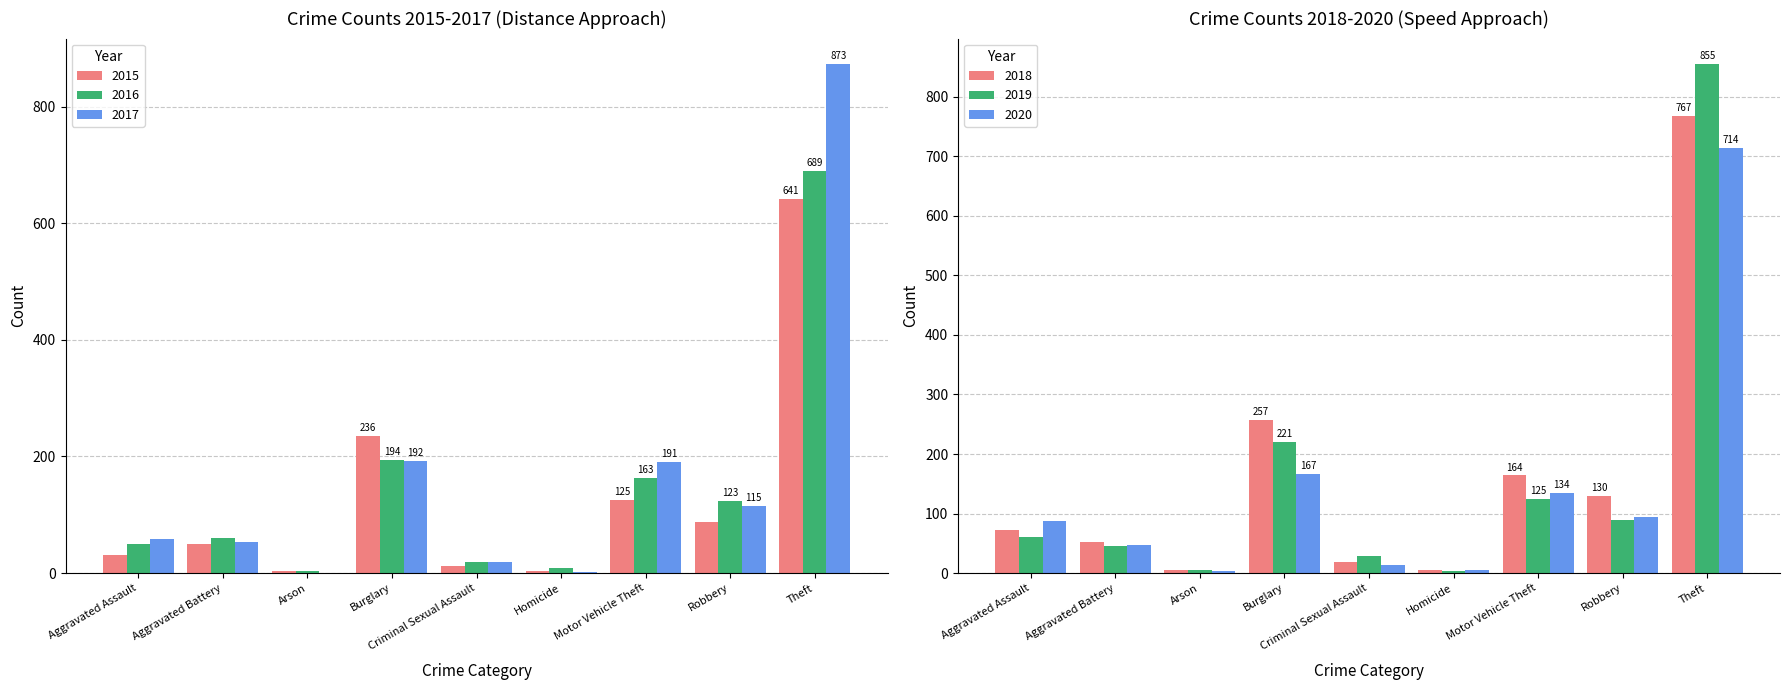

What is the difference between the 2017 values at Homicide and Arson?

1